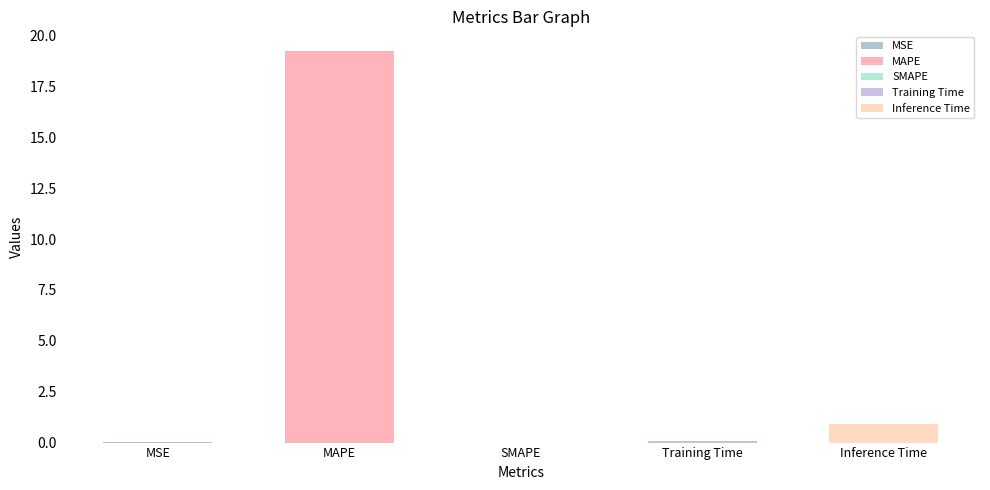

Is it true that the value at MAPE is 19.3?

True